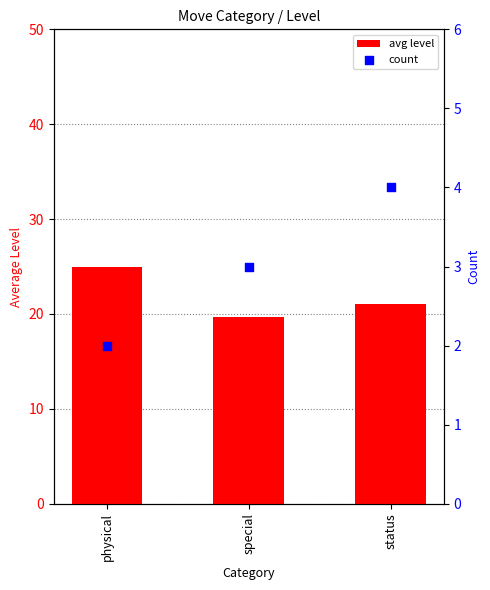

At how many categories does at least one series exceed 4?

3